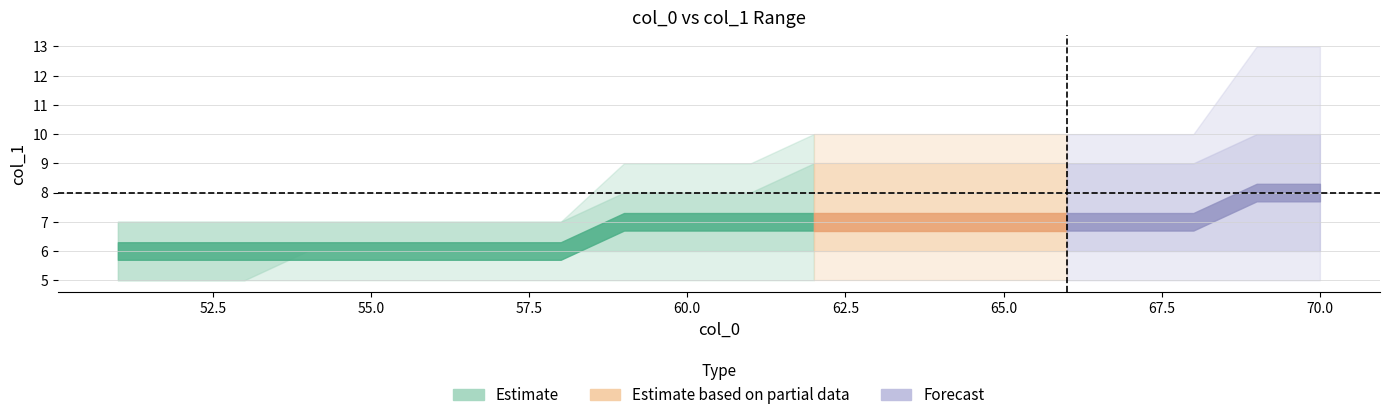

At how many categories does at least one series exceed 9?

9